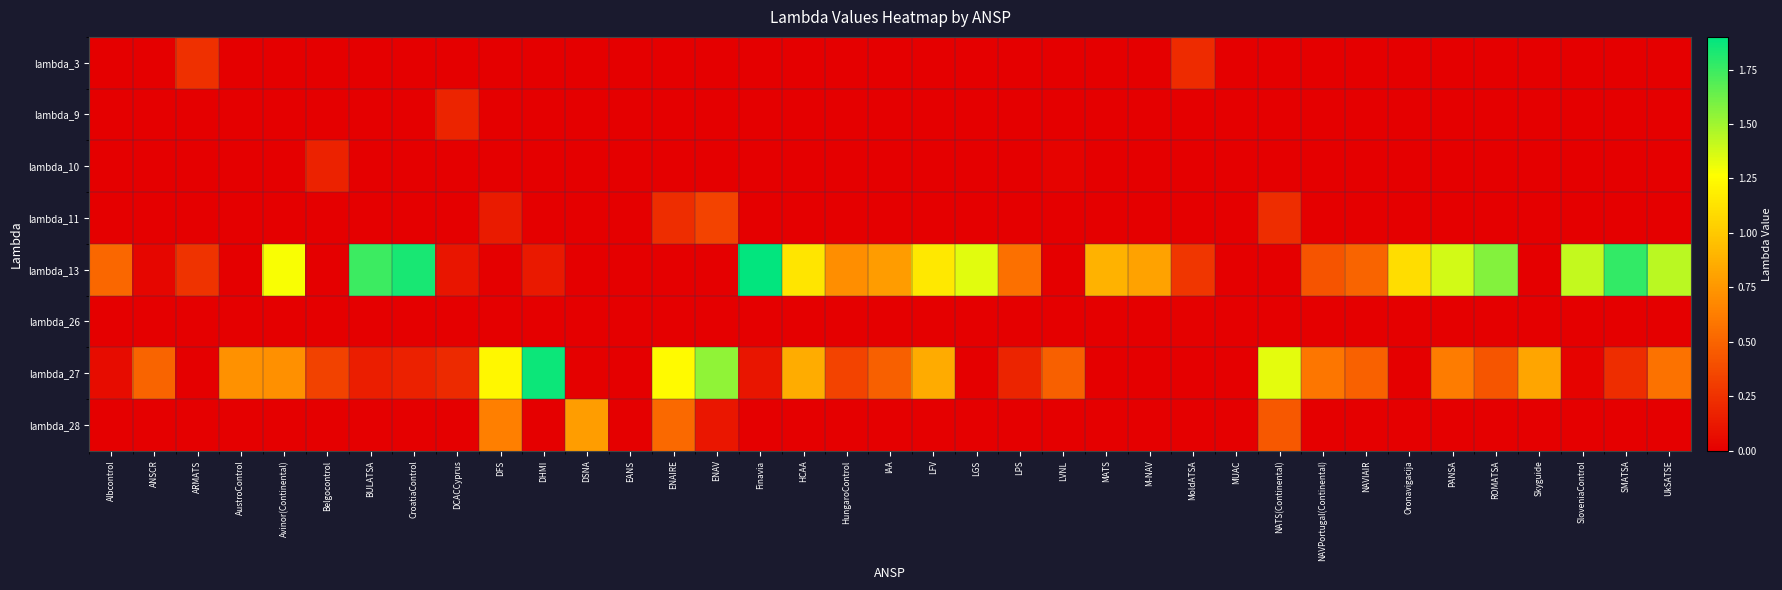

Reading right to left, extract all data points from this chart.

lambda_3: UkSATSE=0.0	SMATSA=0.0	SloveniaControl=0.0	Skyguide=0.0	ROMATSA=0.0	PANSA=0.0	Oronavigacija=0.0	NAVIAIR=0.0	NAVPortugal(Continental)=0.0	NATS(Continental)=0.0	MUAC=0.0	MoldATSA=0.2	M-NAV=0.0	MATS=0.0	LVNL=0.0	LPS=0.0	LGS=0.0	LFV=0.0	IAA=0.0	HungaroControl=0.0	HCAA=0.0	Finavia=0.0	ENAV=0.0	ENAIRE=0.0	EANS=0.0	DSNA=0.0	DHMI=0.0	DFS=0.0	DCACCyprus=0.0	CroatiaControl=0.0	BULATSA=0.0	Belgocontrol=0.0	Avinor(Continental)=0.0	AustroControl=0.0	ARMATS=0.2	ANSCR=0.0	Albcontrol=0.0
lambda_9: UkSATSE=0.0	SMATSA=0.0	SloveniaControl=0.0	Skyguide=0.0	ROMATSA=0.0	PANSA=0.0	Oronavigacija=0.0	NAVIAIR=0.0	NAVPortugal(Continental)=0.0	NATS(Continental)=0.0	MUAC=0.0	MoldATSA=0.0	M-NAV=0.0	MATS=0.0	LVNL=0.0	LPS=0.0	LGS=0.0	LFV=0.0	IAA=0.0	HungaroControl=0.0	HCAA=0.0	Finavia=0.0	ENAV=0.0	ENAIRE=0.0	EANS=0.0	DSNA=0.0	DHMI=0.0	DFS=0.0	DCACCyprus=0.2	CroatiaControl=0.0	BULATSA=0.0	Belgocontrol=0.0	Avinor(Continental)=0.0	AustroControl=0.0	ARMATS=0.0	ANSCR=0.0	Albcontrol=0.0
lambda_10: UkSATSE=0.0	SMATSA=0.0	SloveniaControl=0.0	Skyguide=0.0	ROMATSA=0.0	PANSA=0.0	Oronavigacija=0.0	NAVIAIR=0.0	NAVPortugal(Continental)=0.0	NATS(Continental)=0.0	MUAC=0.0	MoldATSA=0.0	M-NAV=0.0	MATS=0.0	LVNL=0.0	LPS=0.0	LGS=0.0	LFV=0.0	IAA=0.0	HungaroControl=0.0	HCAA=0.0	Finavia=0.0	ENAV=0.0	ENAIRE=0.0	EANS=0.0	DSNA=0.0	DHMI=0.0	DFS=0.0	DCACCyprus=0.0	CroatiaControl=0.0	BULATSA=0.0	Belgocontrol=0.2	Avinor(Continental)=0.0	AustroControl=0.0	ARMATS=0.0	ANSCR=0.0	Albcontrol=0.0
lambda_11: UkSATSE=0.0	SMATSA=0.0	SloveniaControl=0.0	Skyguide=0.0	ROMATSA=0.0	PANSA=0.0	Oronavigacija=0.0	NAVIAIR=0.0	NAVPortugal(Continental)=0.0	NATS(Continental)=0.2	MUAC=0.0	MoldATSA=0.0	M-NAV=0.0	MATS=0.0	LVNL=0.0	LPS=0.0	LGS=0.0	LFV=0.0	IAA=0.0	HungaroControl=0.0	HCAA=0.0	Finavia=0.0	ENAV=0.3	ENAIRE=0.2	EANS=0.0	DSNA=0.0	DHMI=0.0	DFS=0.1	DCACCyprus=0.0	CroatiaControl=0.0	BULATSA=0.0	Belgocontrol=0.0	Avinor(Continental)=0.0	AustroControl=0.0	ARMATS=0.0	ANSCR=0.0	Albcontrol=0.0
lambda_13: UkSATSE=1.4	SMATSA=1.8	SloveniaControl=1.4	Skyguide=0.0	ROMATSA=1.6	PANSA=1.4	Oronavigacija=1.1	NAVIAIR=0.5	NAVPortugal(Continental)=0.4	NATS(Continental)=0.0	MUAC=0.0	MoldATSA=0.3	M-NAV=0.8	MATS=0.9	LVNL=0.0	LPS=0.6	LGS=1.3	LFV=1.2	IAA=0.8	HungaroControl=0.7	HCAA=1.1	Finavia=1.9	ENAV=0.0	ENAIRE=0.0	EANS=0.0	DSNA=0.0	DHMI=0.1	DFS=0.0	DCACCyprus=0.1	CroatiaControl=1.8	BULATSA=1.8	Belgocontrol=0.0	Avinor(Continental)=1.3	AustroControl=0.0	ARMATS=0.3	ANSCR=0.0	Albcontrol=0.5
lambda_26: UkSATSE=0.0	SMATSA=0.0	SloveniaControl=0.0	Skyguide=0.0	ROMATSA=0.0	PANSA=0.0	Oronavigacija=0.0	NAVIAIR=0.0	NAVPortugal(Continental)=0.0	NATS(Continental)=0.0	MUAC=0.0	MoldATSA=0.0	M-NAV=0.0	MATS=0.0	LVNL=0.0	LPS=0.0	LGS=0.0	LFV=0.0	IAA=0.0	HungaroControl=0.0	HCAA=0.0	Finavia=0.0	ENAV=0.0	ENAIRE=0.0	EANS=0.0	DSNA=0.0	DHMI=0.0	DFS=0.0	DCACCyprus=0.0	CroatiaControl=0.0	BULATSA=0.0	Belgocontrol=0.0	Avinor(Continental)=0.0	AustroControl=0.0	ARMATS=0.0	ANSCR=0.0	Albcontrol=0.0
lambda_27: UkSATSE=0.6	SMATSA=0.2	SloveniaControl=0.0	Skyguide=0.8	ROMATSA=0.4	PANSA=0.6	Oronavigacija=0.0	NAVIAIR=0.5	NAVPortugal(Continental)=0.6	NATS(Continental)=1.3	MUAC=0.0	MoldATSA=0.0	M-NAV=0.0	MATS=0.0	LVNL=0.5	LPS=0.2	LGS=0.0	LFV=0.8	IAA=0.5	HungaroControl=0.3	HCAA=0.9	Finavia=0.1	ENAV=1.5	ENAIRE=1.2	EANS=0.0	DSNA=0.0	DHMI=1.9	DFS=1.2	DCACCyprus=0.2	CroatiaControl=0.2	BULATSA=0.2	Belgocontrol=0.3	Avinor(Continental)=0.7	AustroControl=0.7	ARMATS=0.0	ANSCR=0.5	Albcontrol=0.1
lambda_28: UkSATSE=0.0	SMATSA=0.0	SloveniaControl=0.0	Skyguide=0.0	ROMATSA=0.0	PANSA=0.0	Oronavigacija=0.0	NAVIAIR=0.0	NAVPortugal(Continental)=0.0	NATS(Continental)=0.4	MUAC=0.0	MoldATSA=0.0	M-NAV=0.0	MATS=0.0	LVNL=0.0	LPS=0.0	LGS=0.0	LFV=0.0	IAA=0.0	HungaroControl=0.0	HCAA=0.0	Finavia=0.0	ENAV=0.1	ENAIRE=0.5	EANS=0.0	DSNA=0.8	DHMI=0.0	DFS=0.6	DCACCyprus=0.0	CroatiaControl=0.0	BULATSA=0.0	Belgocontrol=0.0	Avinor(Continental)=0.0	AustroControl=0.0	ARMATS=0.0	ANSCR=0.0	Albcontrol=0.0